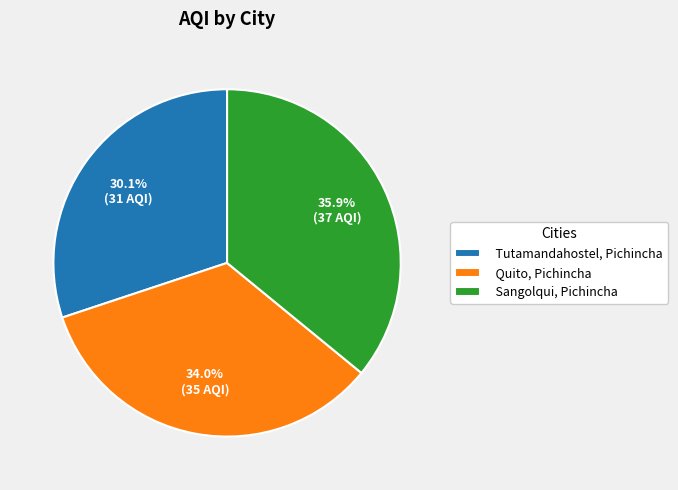

To the nearest percent, what portion does Tutamandahostel, Pichincha represent?

30%